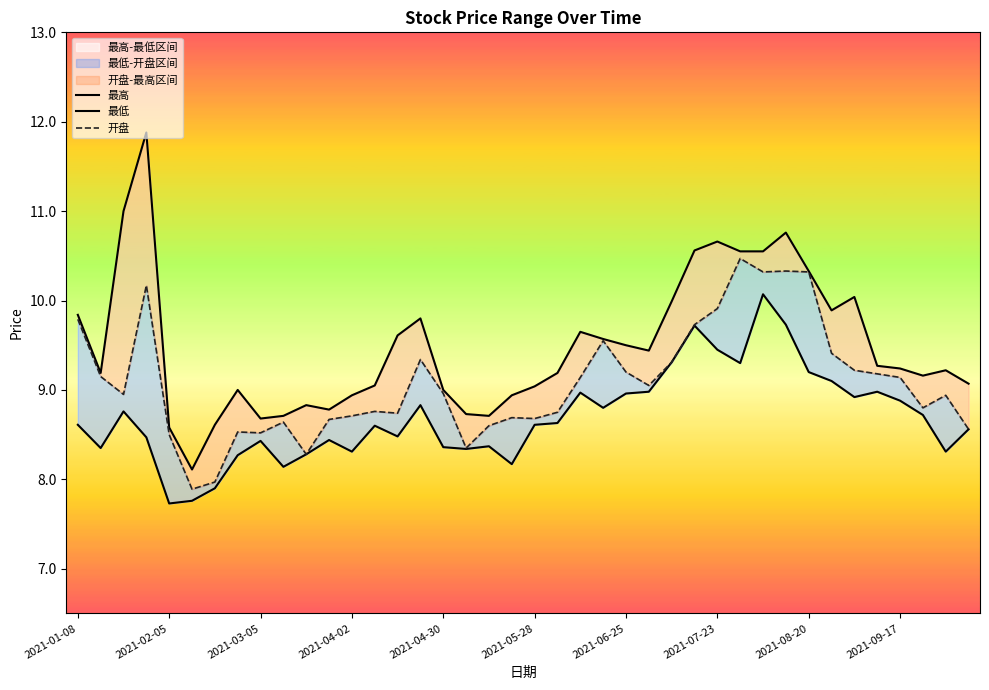

What is the difference between the maximum and second lowest values in the 最高 series?

3.3